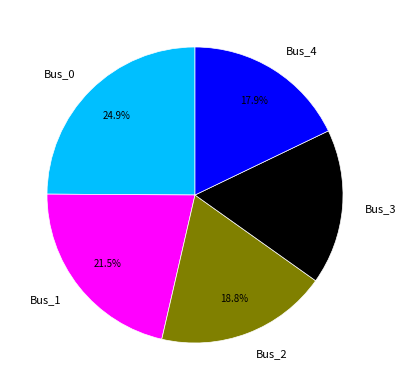

Does any single category account for the majority?

No